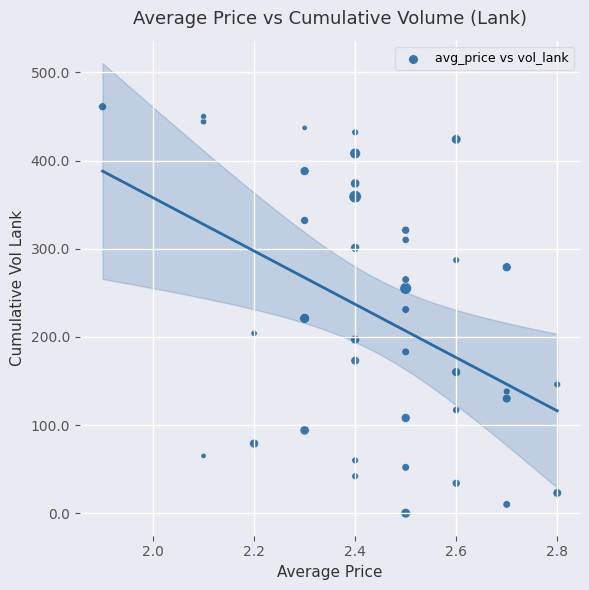

What is the range of Y values (max minus min)?

461